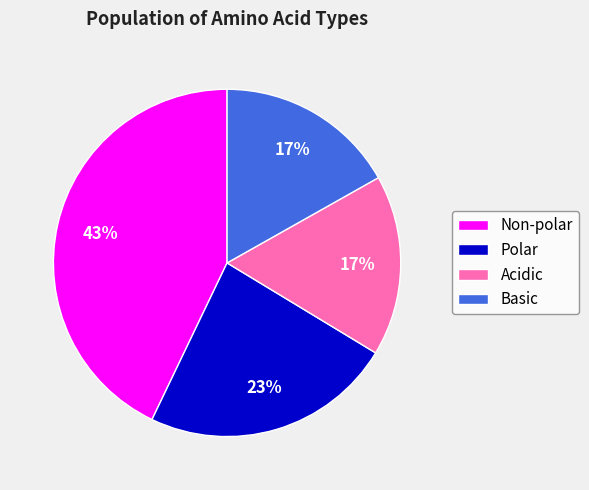

Is it true that Polar is 30% of the pie?

False